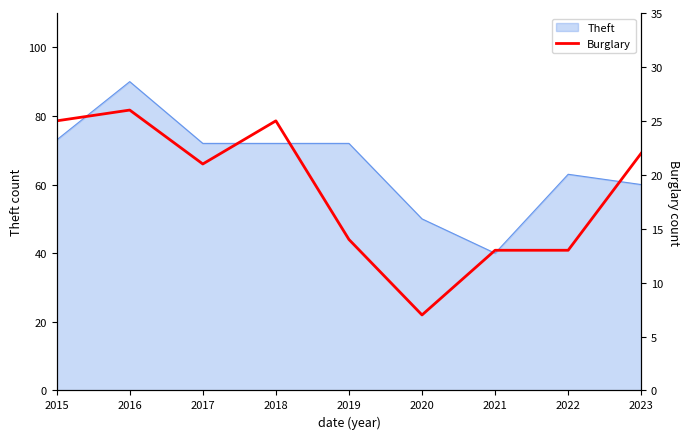

Between 2015 and 2022, which is larger?

2015